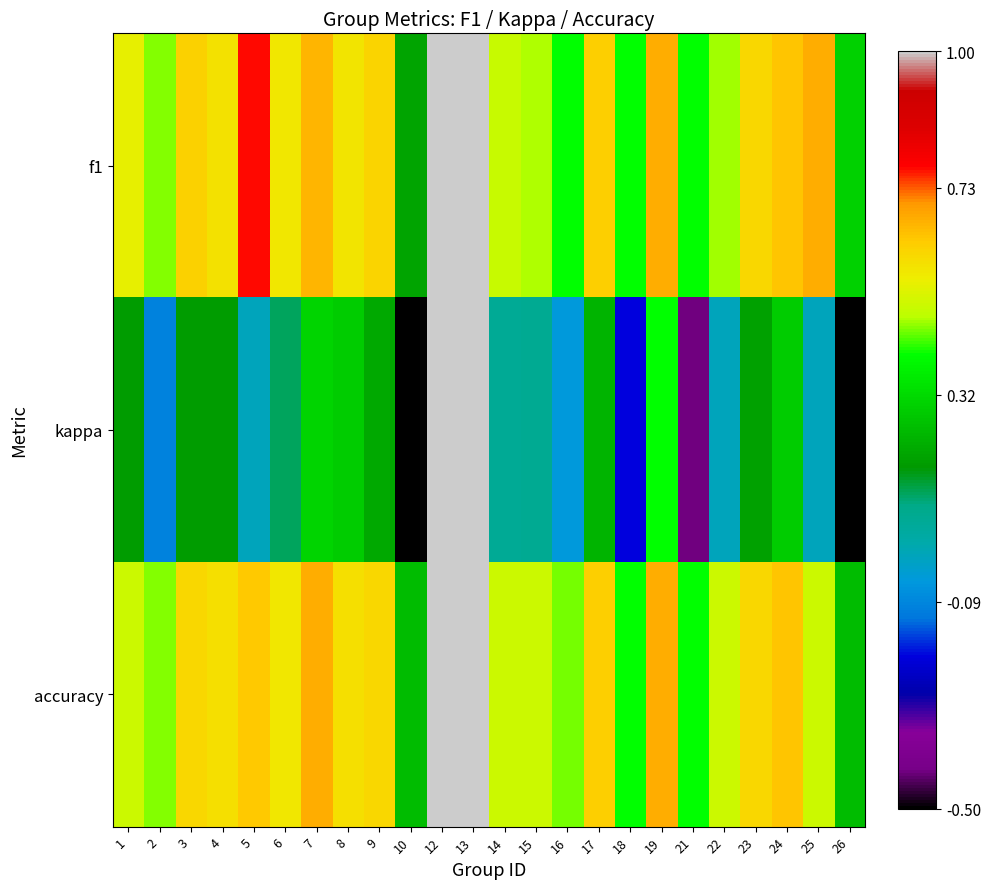

Reading left to right, list all the values displayed in this chart.

f1: 1=0.5	2=0.5	3=0.6	4=0.6	5=0.8	6=0.6	7=0.7	8=0.6	9=0.6	10=0.2	12=1.0	13=1.0	14=0.5	15=0.5	16=0.4	17=0.6	18=0.4	19=0.7	21=0.4	22=0.5	23=0.6	24=0.6	25=0.7	26=0.3
kappa: 1=0.2	2=-0.1	3=0.2	4=0.2	5=0.0	6=0.1	7=0.3	8=0.3	9=0.2	10=-0.5	12=1.0	13=1.0	14=0.1	15=0.1	16=-0.0	17=0.2	18=-0.2	19=0.4	21=-0.4	22=0.0	23=0.2	24=0.3	25=0.0	26=-0.5
accuracy: 1=0.5	2=0.5	3=0.6	4=0.6	5=0.6	6=0.6	7=0.7	8=0.6	9=0.6	10=0.2	12=1.0	13=1.0	14=0.5	15=0.5	16=0.4	17=0.6	18=0.4	19=0.7	21=0.4	22=0.5	23=0.6	24=0.6	25=0.5	26=0.2